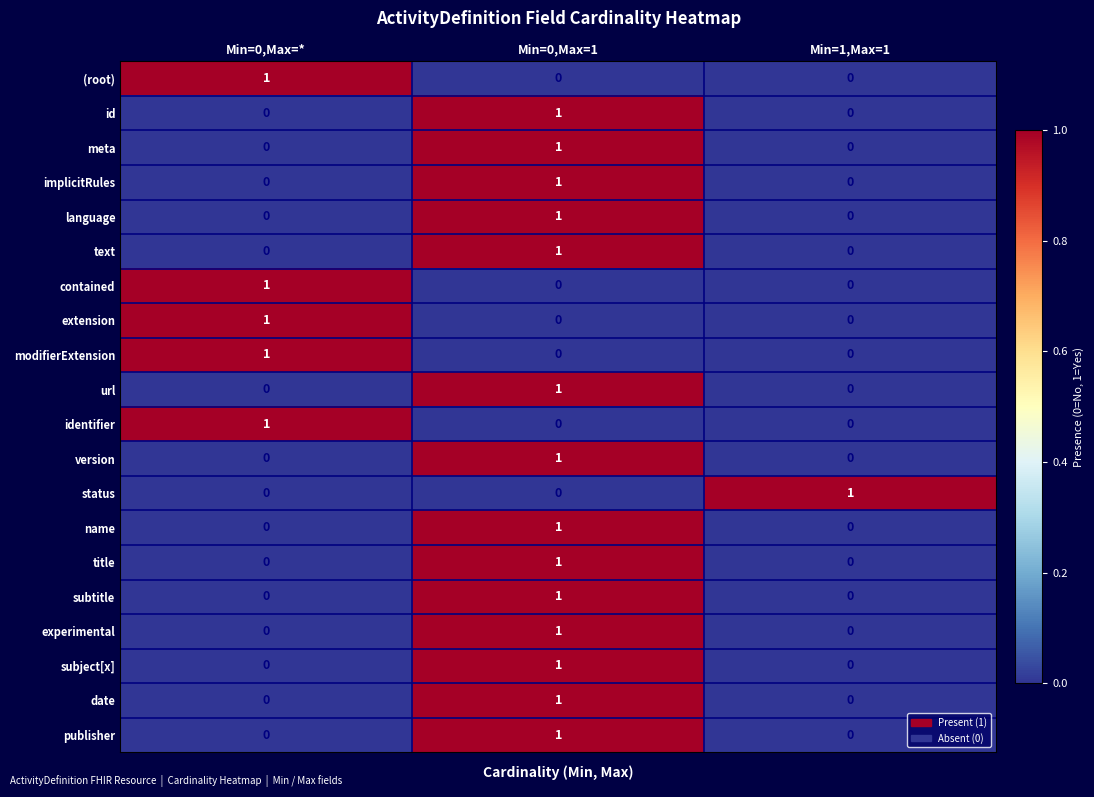

Is the value of experimental at Min=1,Max=1 greater than the value of identifier at Min=0,Max=*?

No